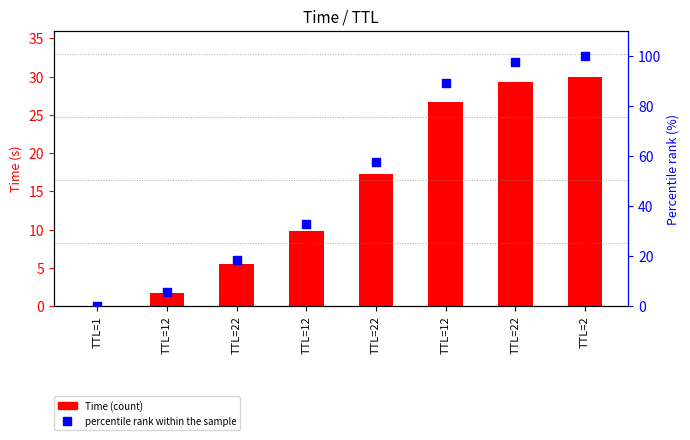

Which series has the largest total across all categories?

percentile rank within the sample